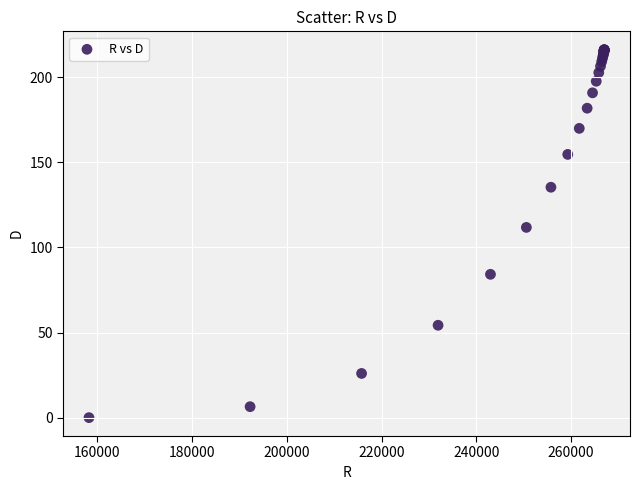

What Y value in the scatter plot is closest to 108?

111.8